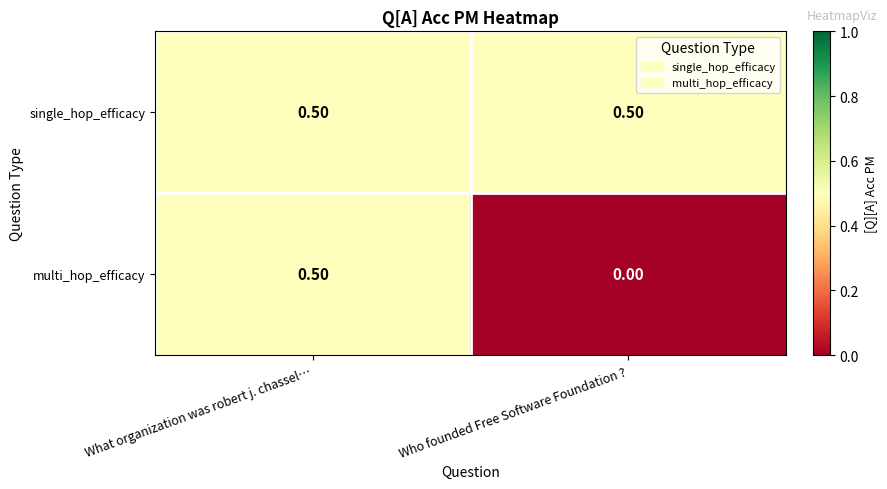

How many positive values does the multi_hop_efficacy series have?

1